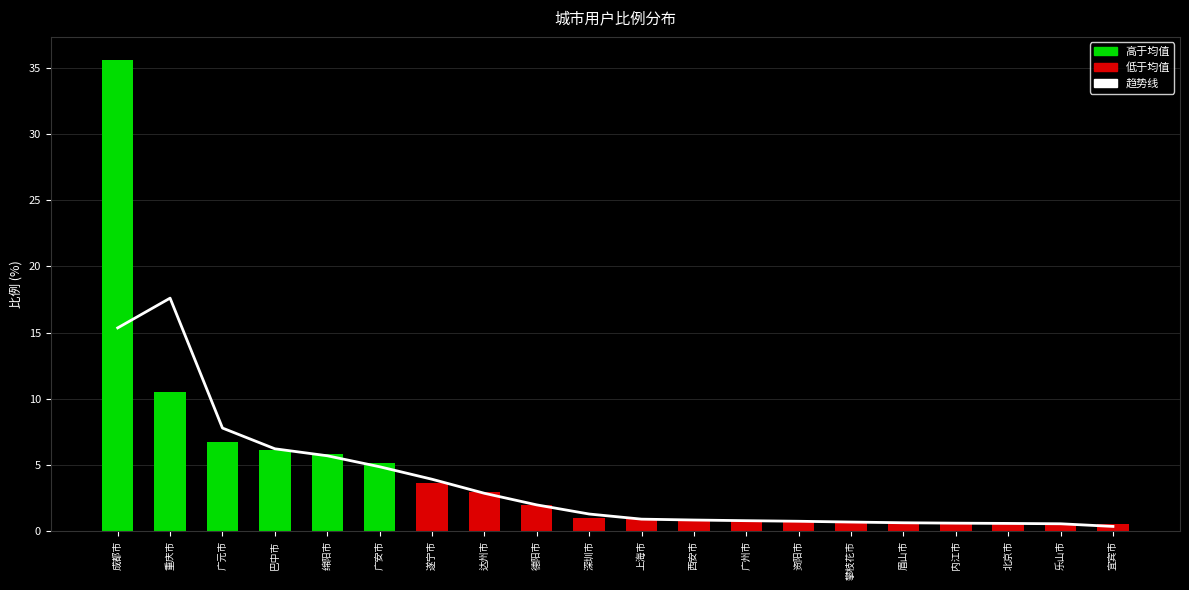

What is the sum of all 比例 values?

86.5